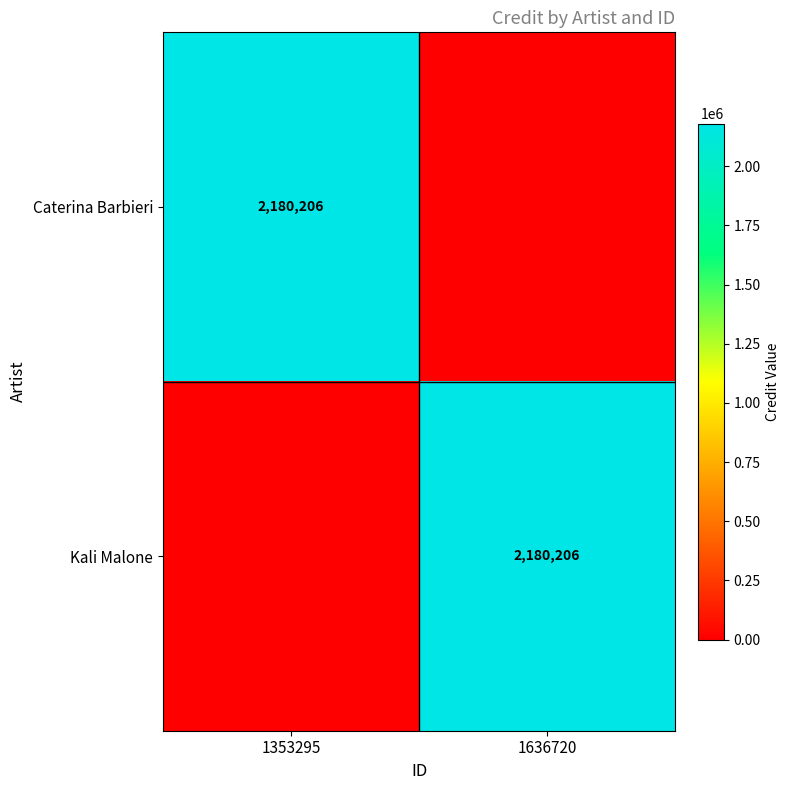

True or false: Kali Malone has a value of 2180206 at 1636720.

True